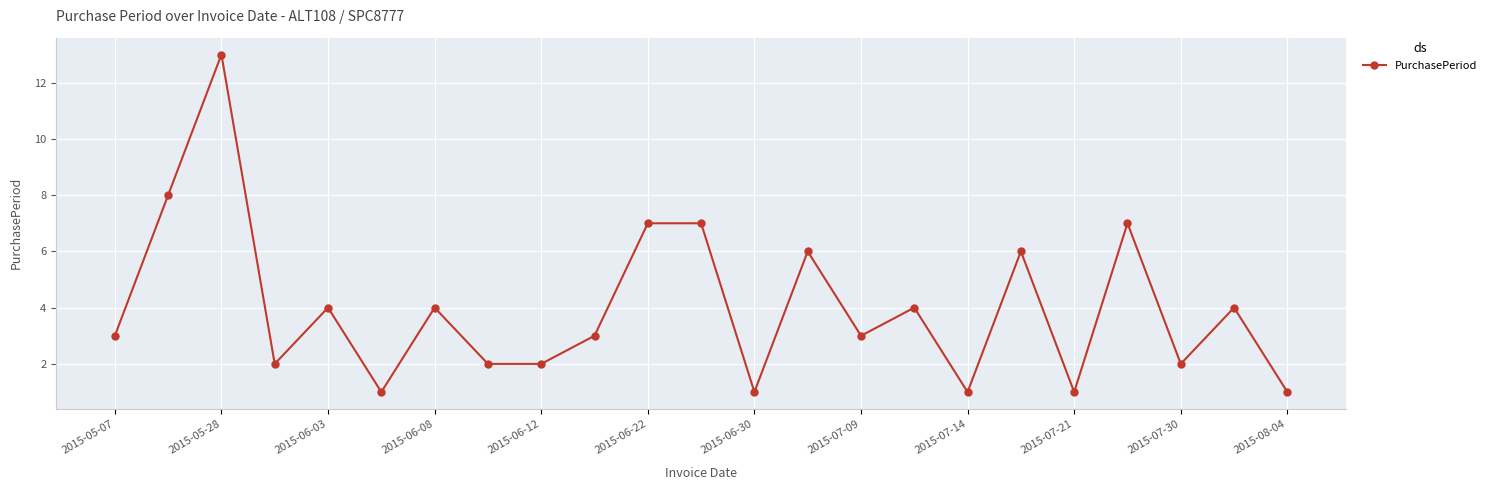

True or false: there are more than 0 points higher than both neighbors.

True